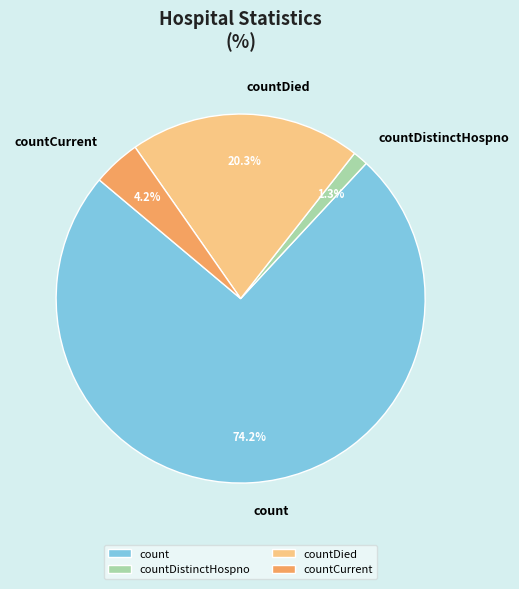

Which slice represents more than half of the pie?

count